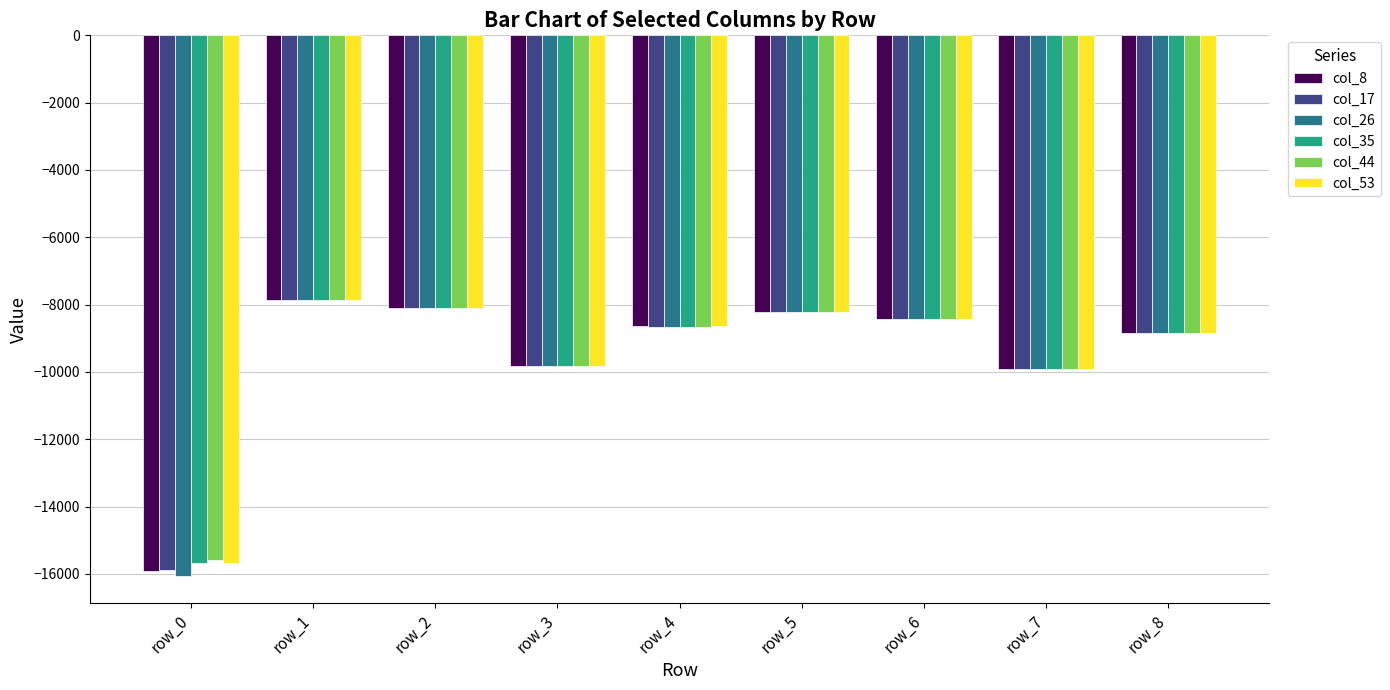

Which category has the lowest value in the col_44 series?

row_0